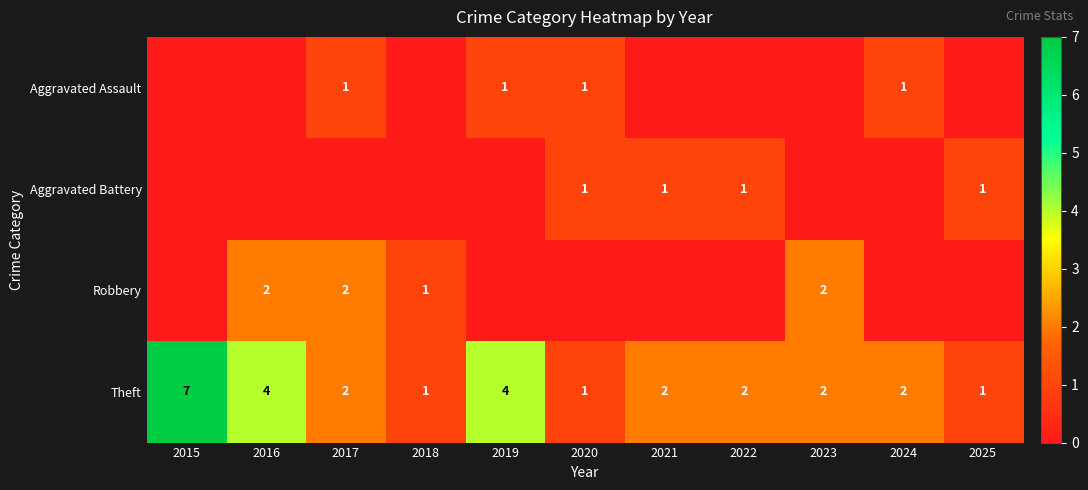

What is the difference between the maximum and minimum values in the Theft series?

6